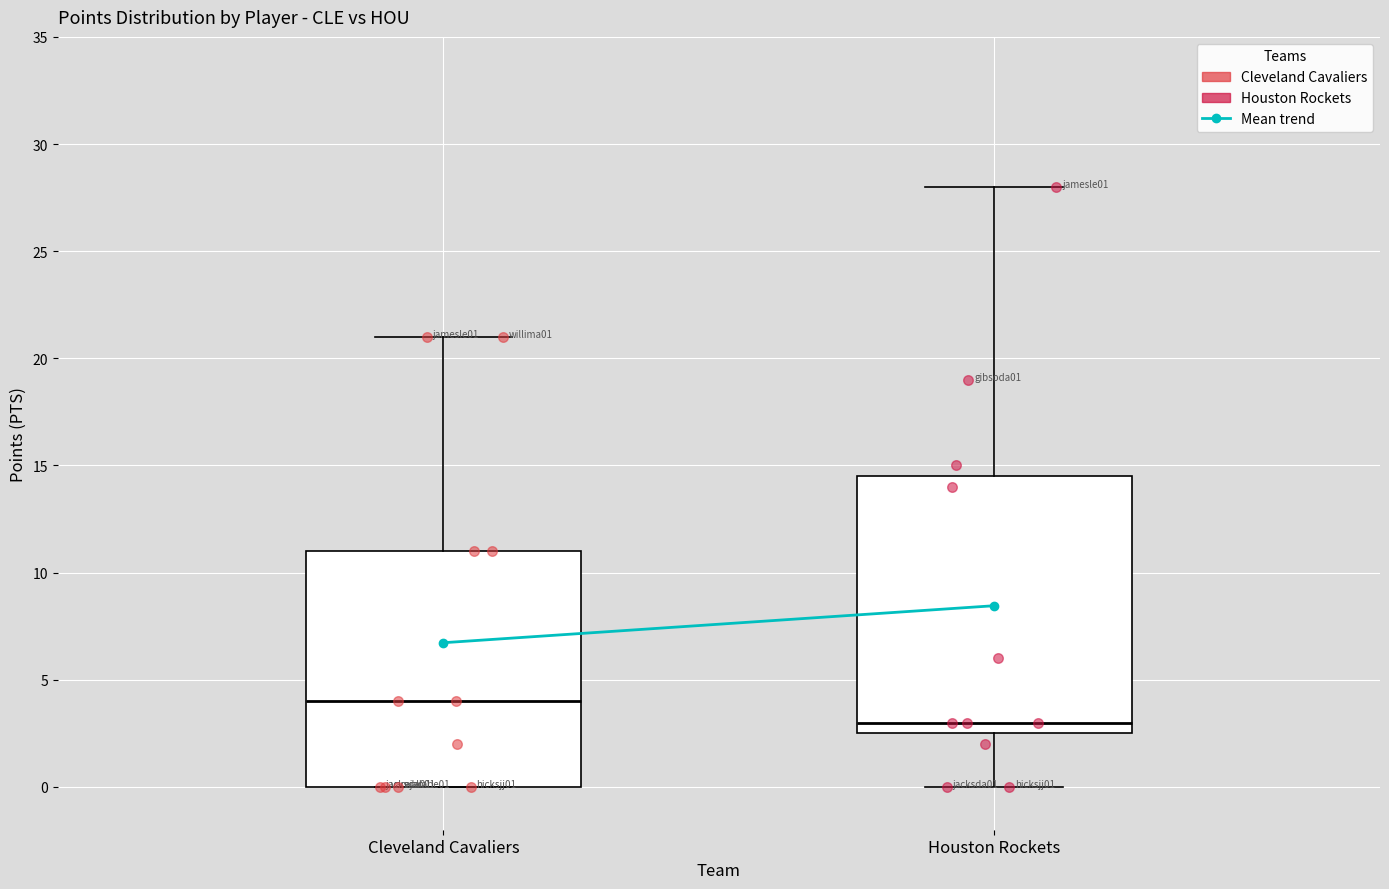

Where does the upper whisker of the box for Houston Rockets end on the y-axis? The values are not printed on the chart, so give them approximately, as read against the axis.

28.0